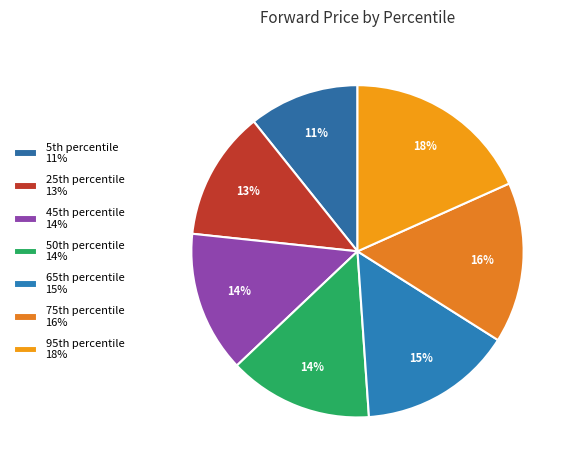

How many slices are in this pie chart?

7